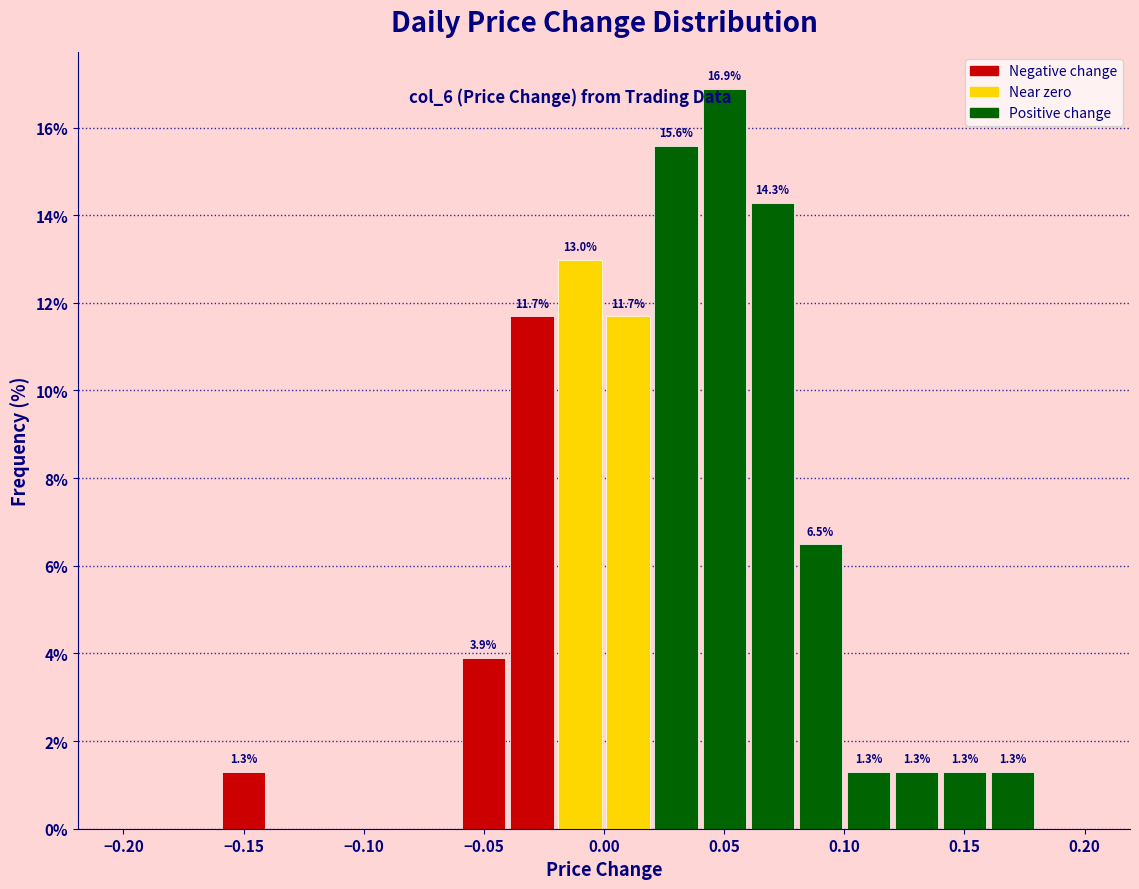

Which range on the x-axis has the tallest bar?

0.04 to 0.06